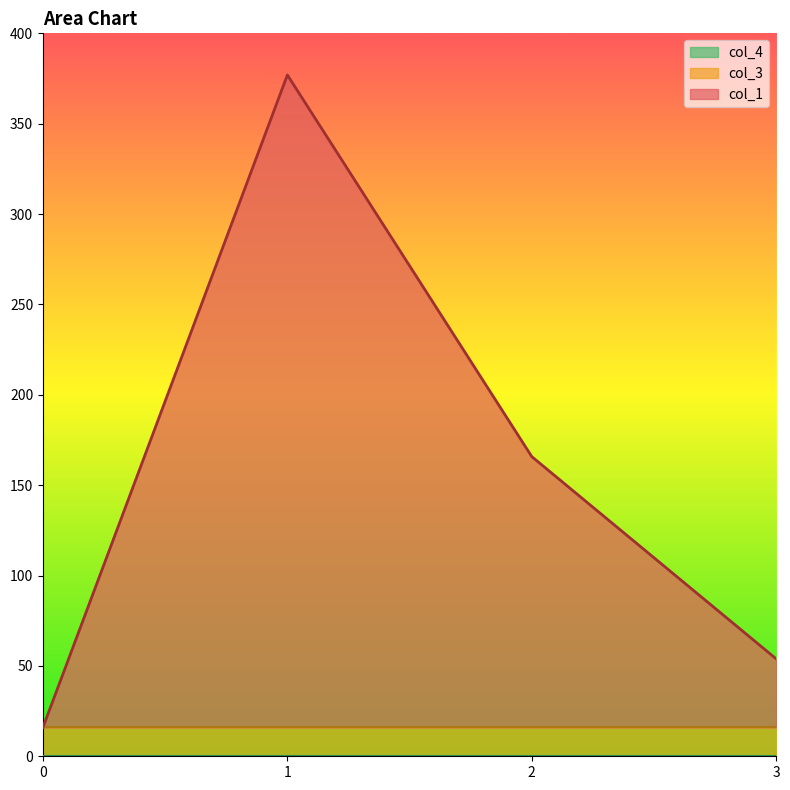

Is the value of col_1 at 3 greater than the value of col_3 at 2?

Yes